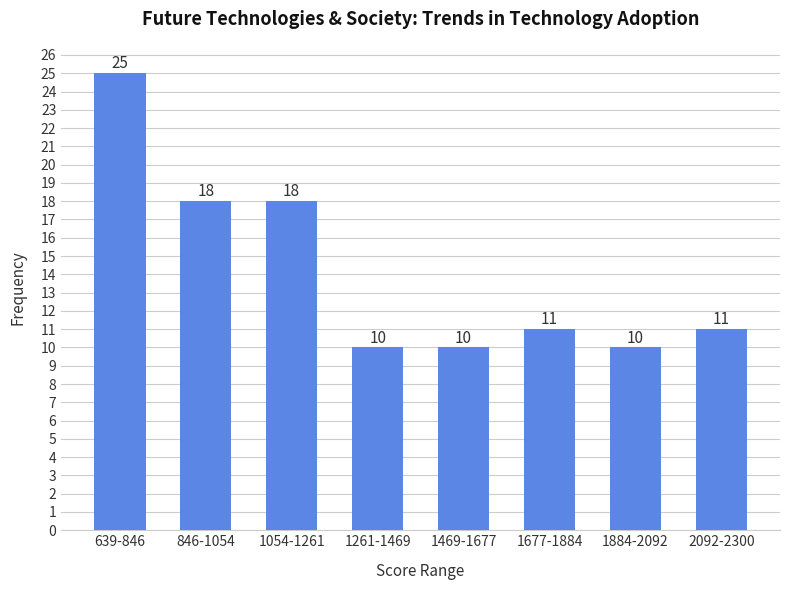

Reading right to left, what are all the values shown in this chart?

11	10	11	10	10	18	18	25